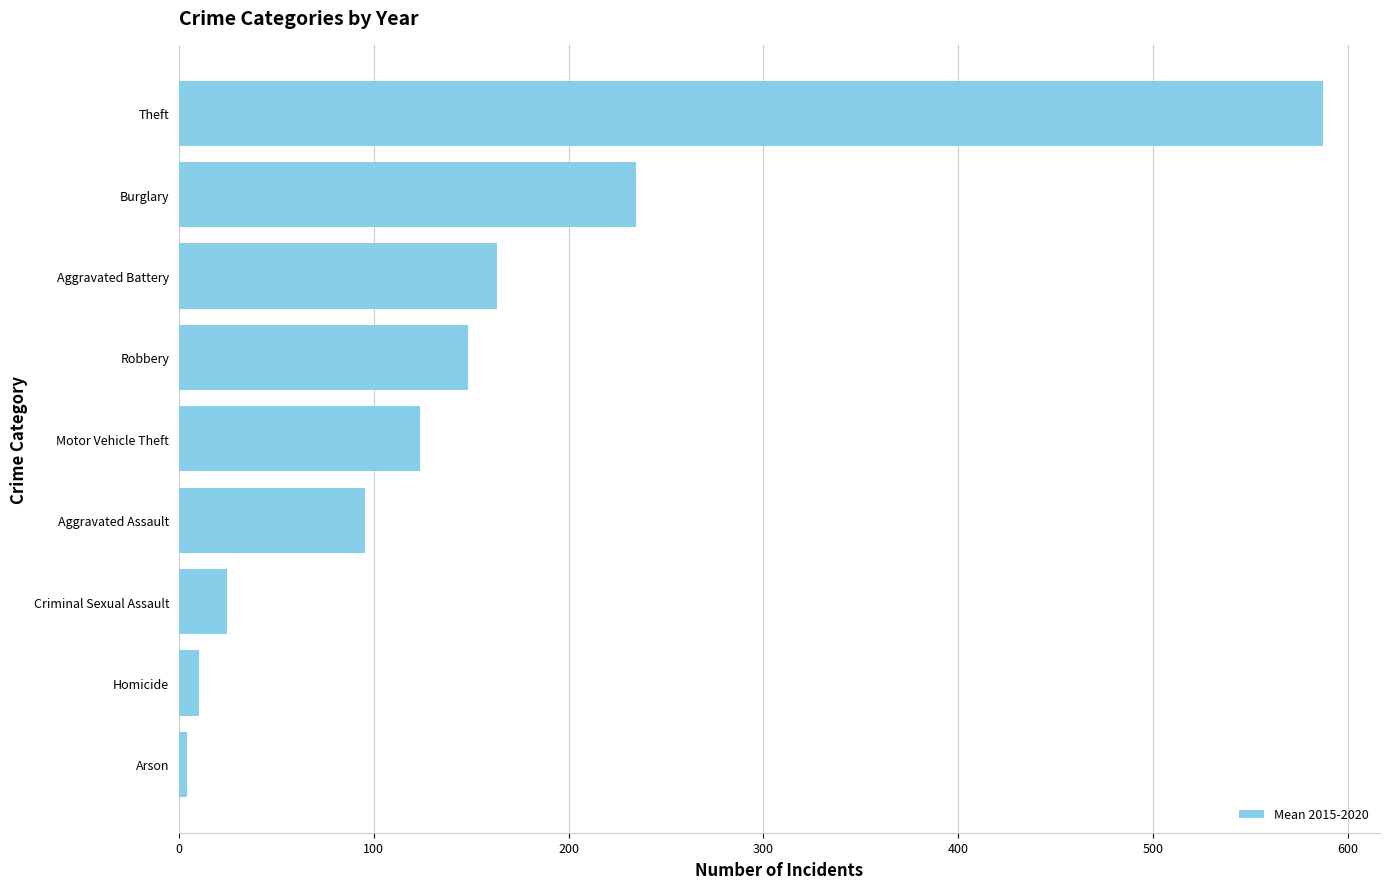

What value does the data have at Aggravated Assault?

95.3